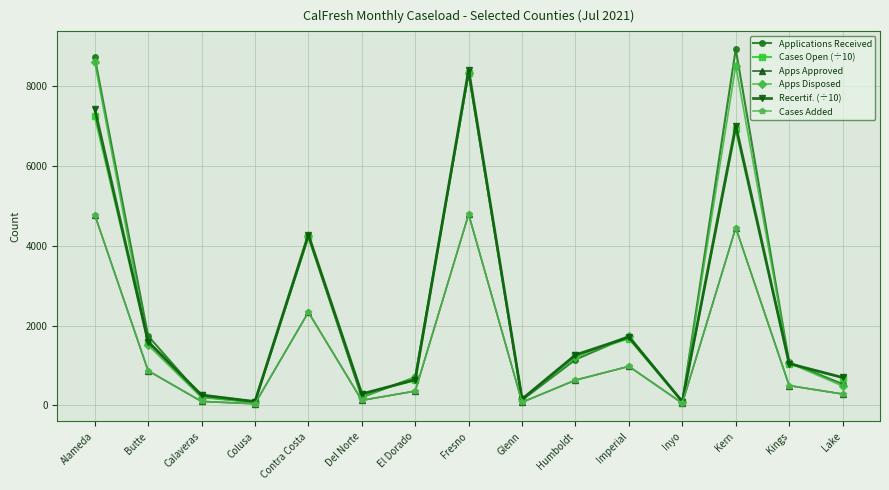

How many data points in Cases Open (÷10) are less than 1040?

7